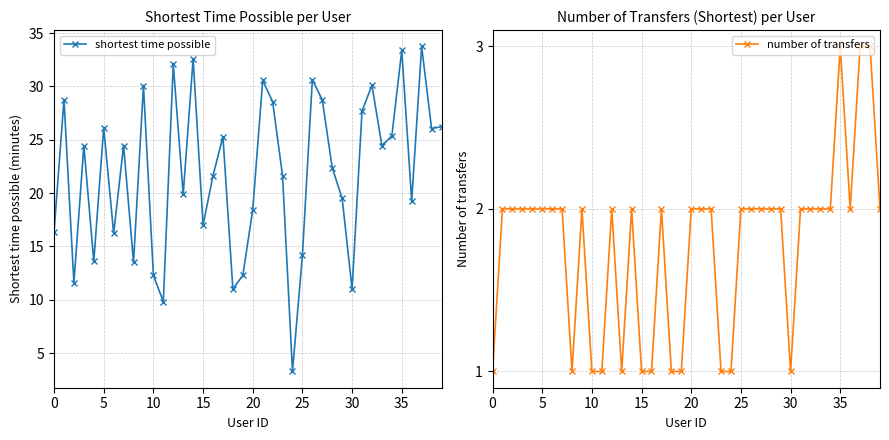

At which label does number of transfers first exceed 2?

35